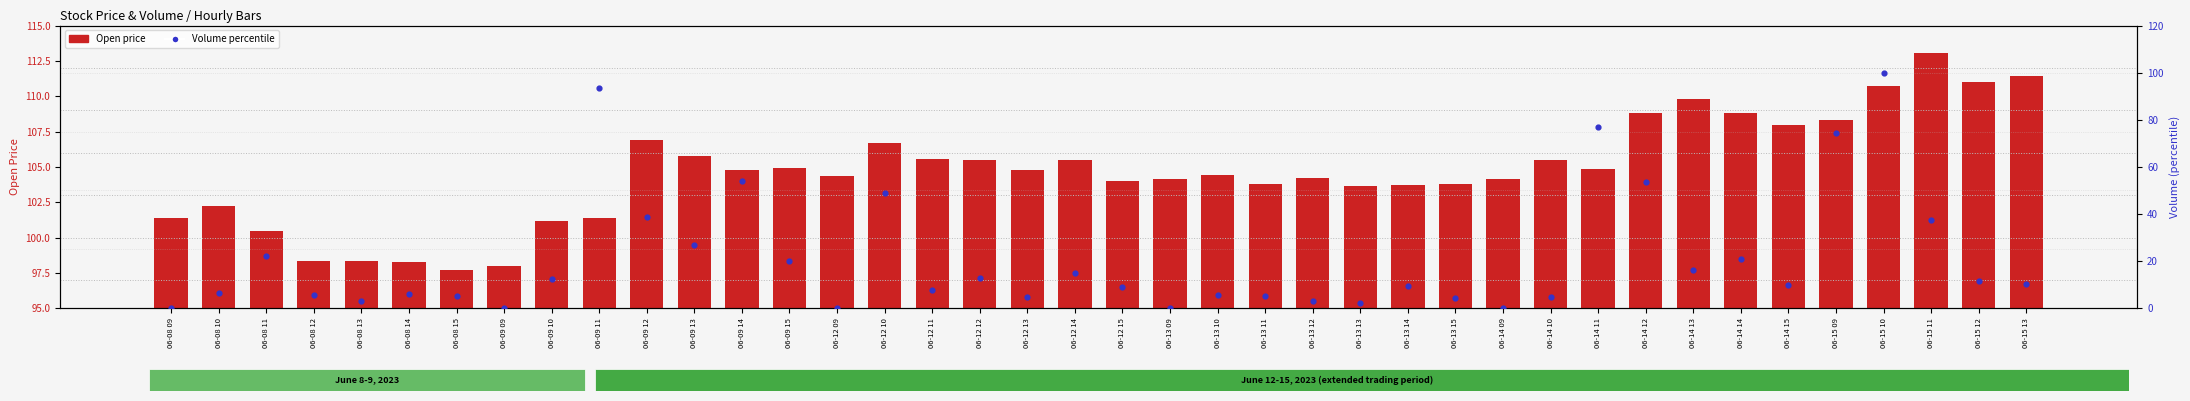

Which series has the widest spread of Y values?

Volume percentile